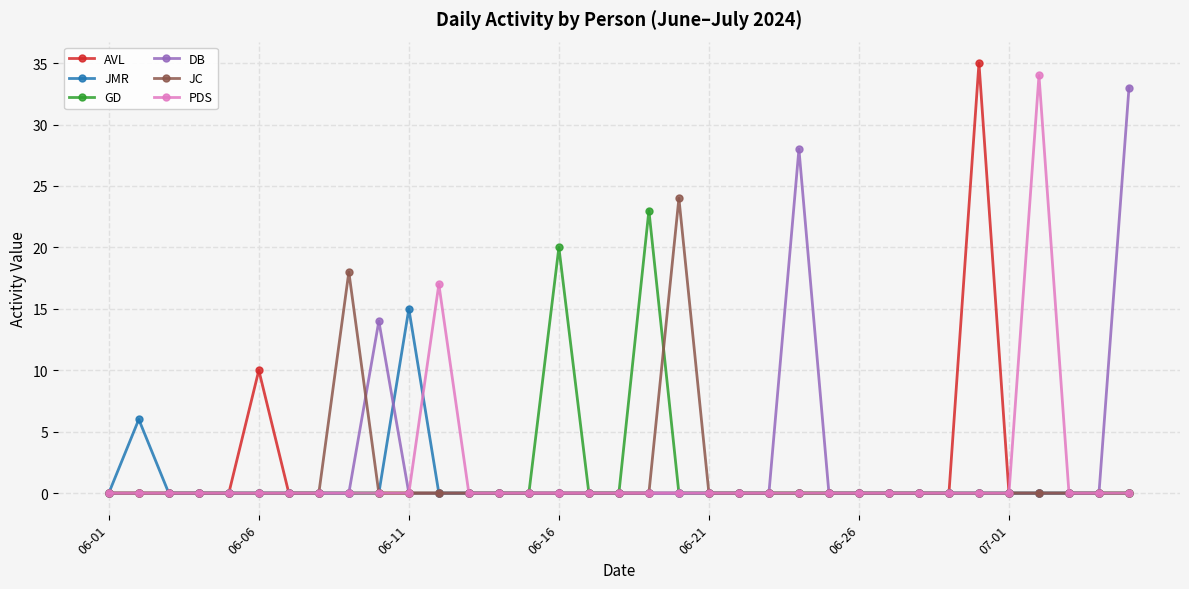

What is the highest value of the AVL series?

35